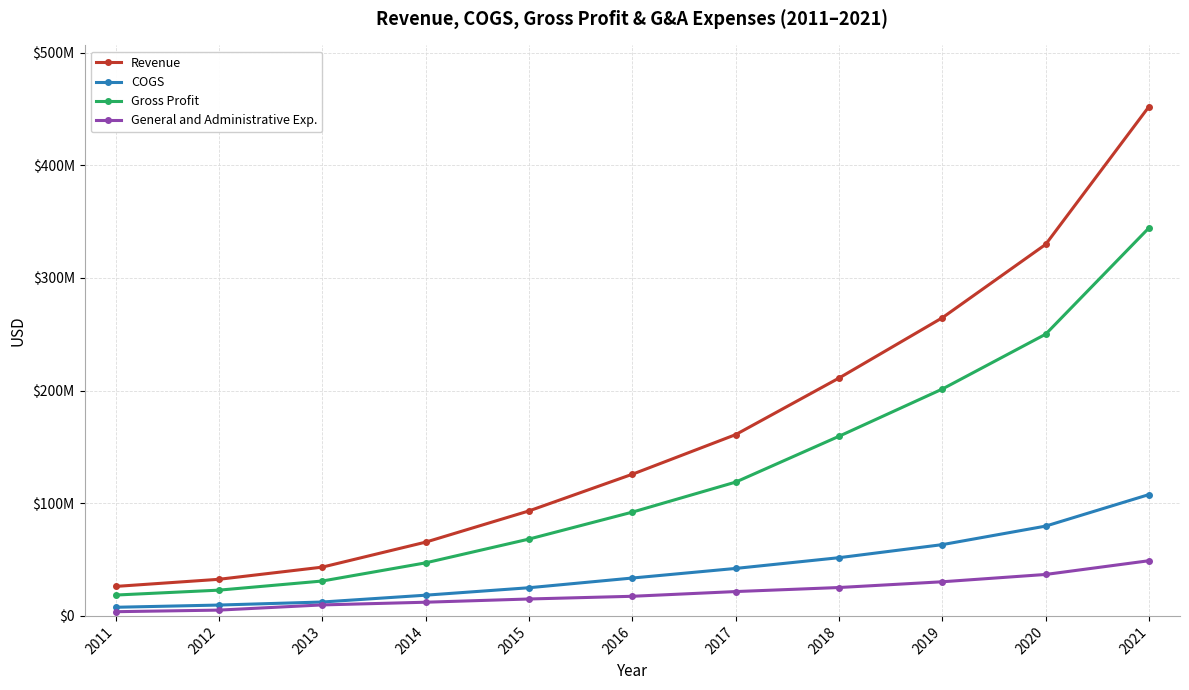

True or false: Revenue and COGS intersect in this chart.

False